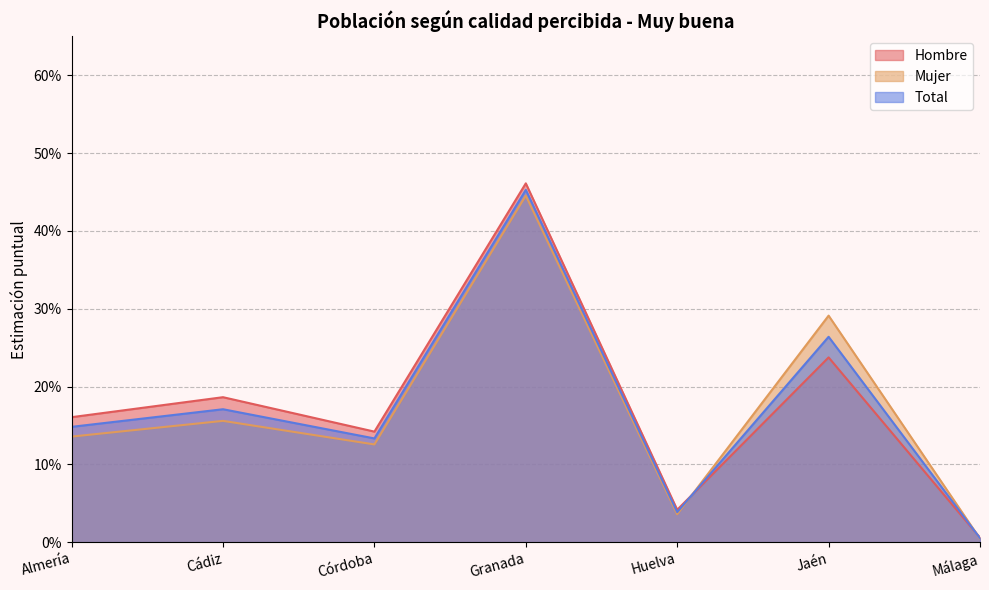

Rank the series by their average value, from lowest to highest.

Mujer, Total, Hombre